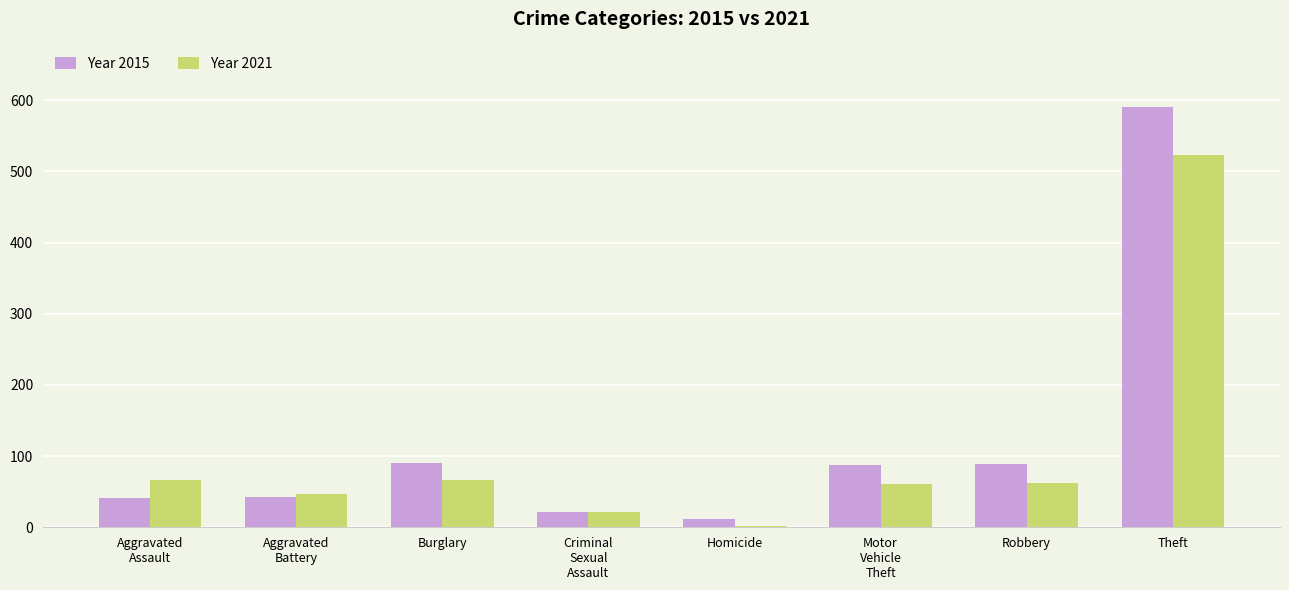

Which category has the highest value across all series?

Theft